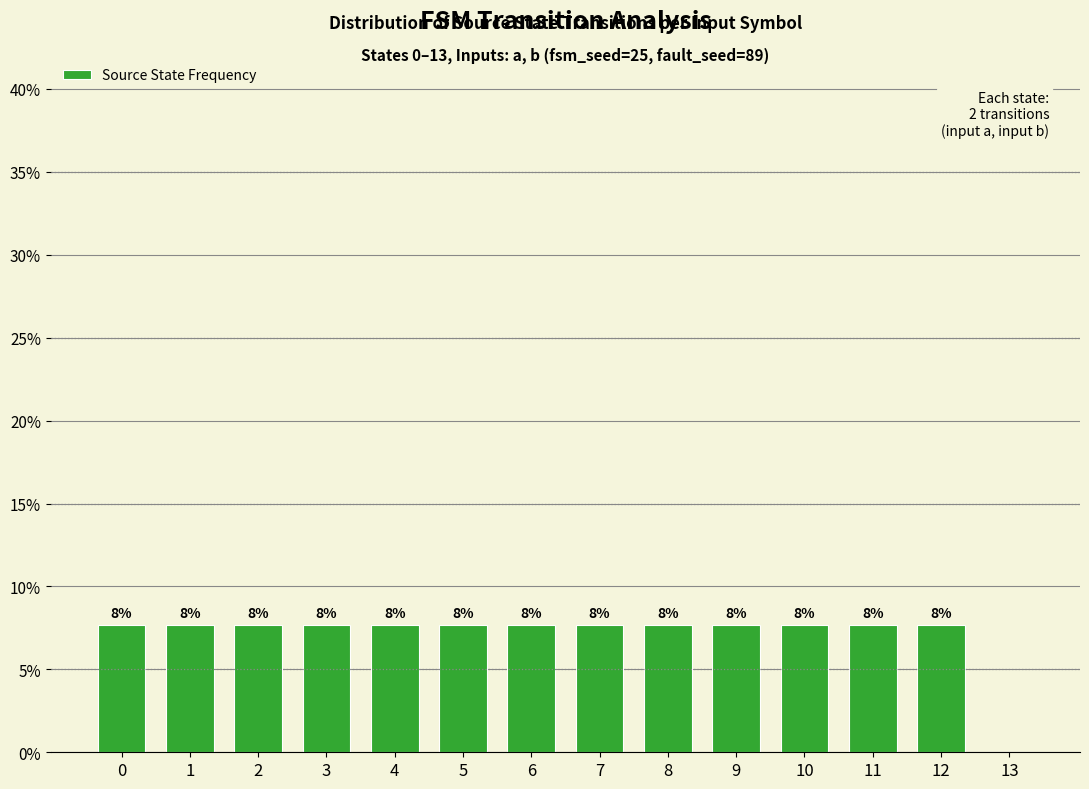

What is the greatest value displayed?

7.7